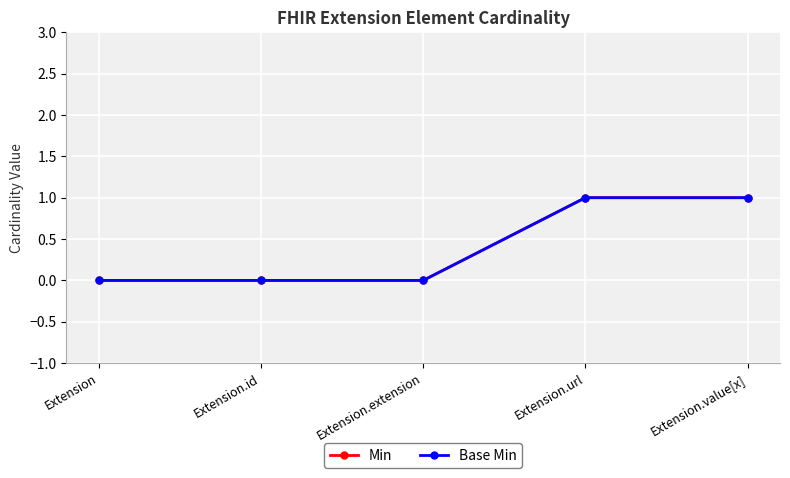

Is this an area chart (filled region under the line)?

No